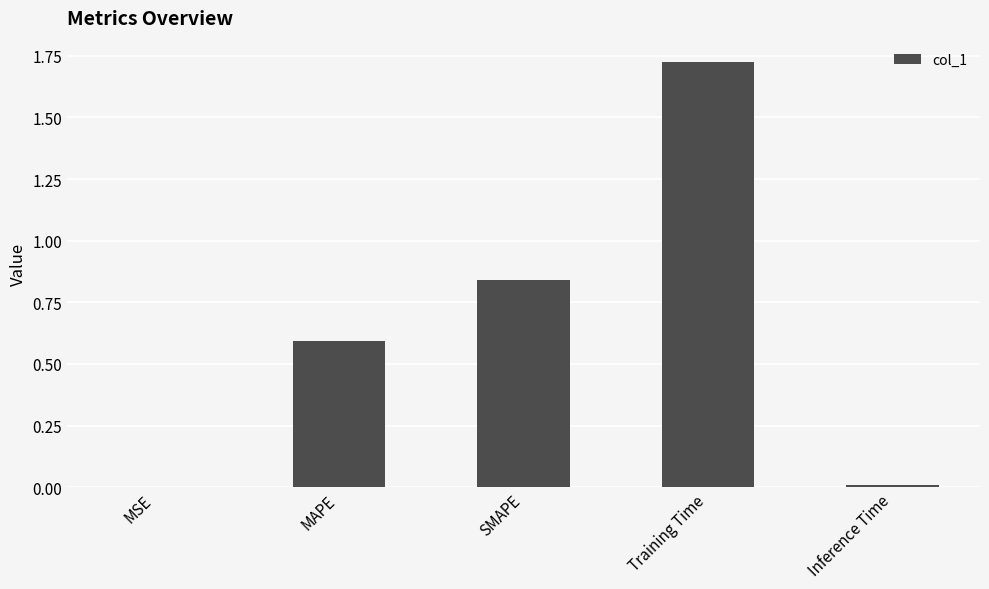

Are the bars grouped side by side (vs. stacked)?

No